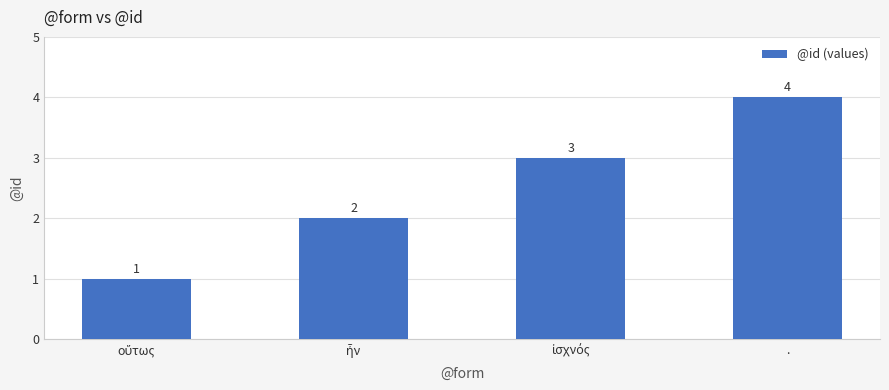

How many series are shown in this chart?

1